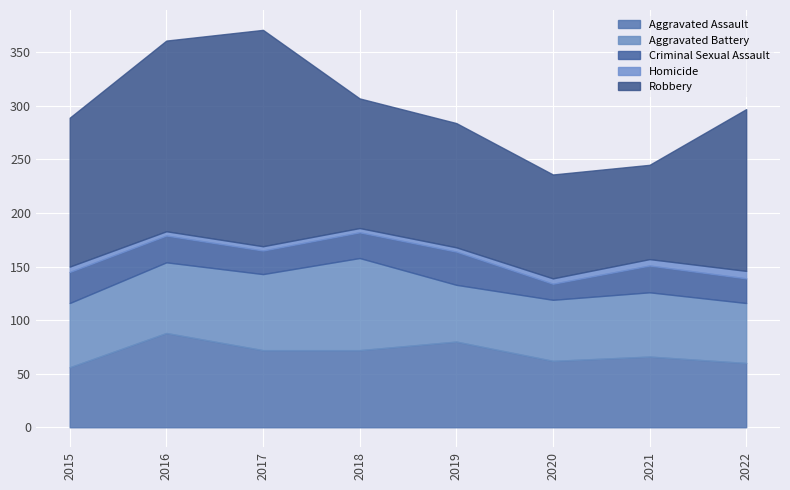

Is the value of Homicide at 2021 greater than the value of Aggravated Assault at 2021?

No